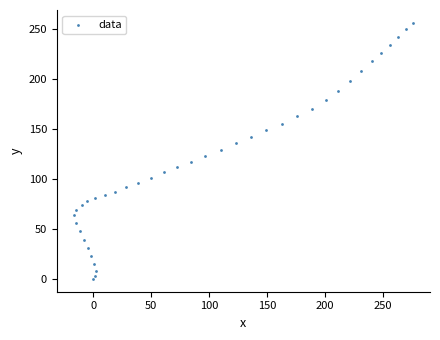

What is the range of X values (max minus min)?

292.9